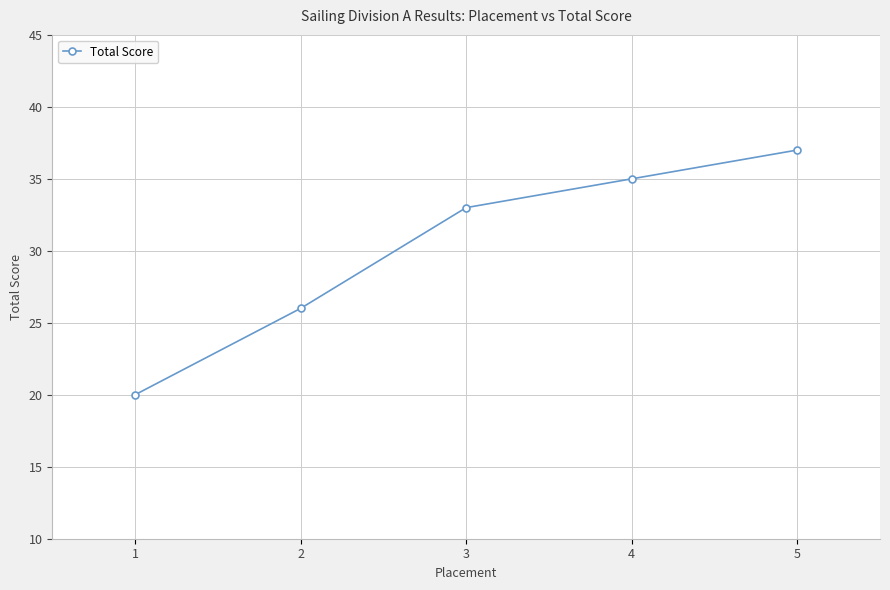

True or false: the data shows 20 at 1.

True